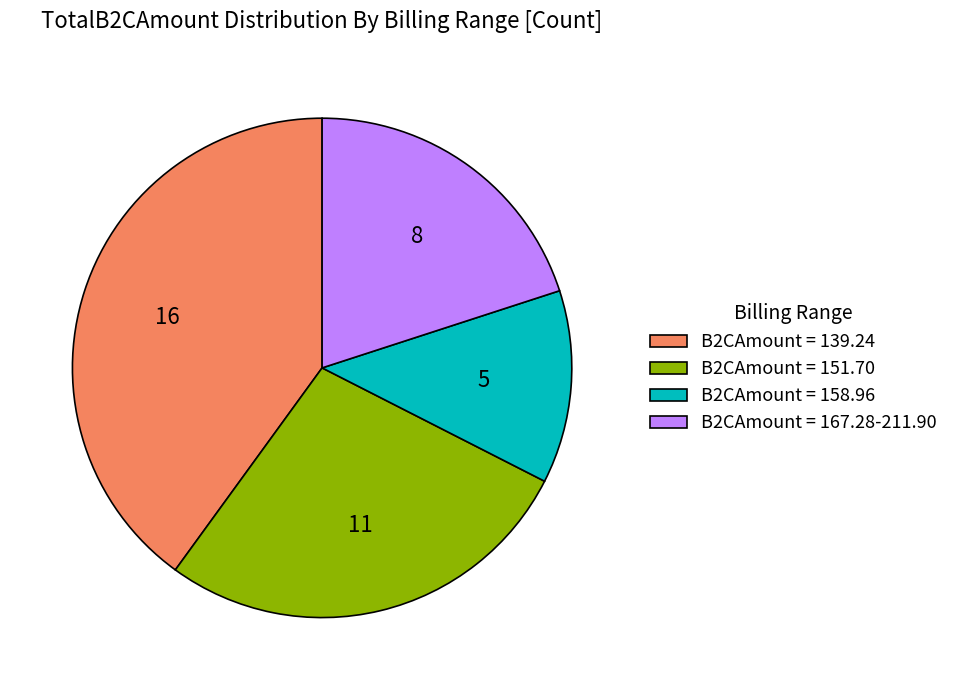

Does B2CAmount = 158.96 represent more than half of the total?

No